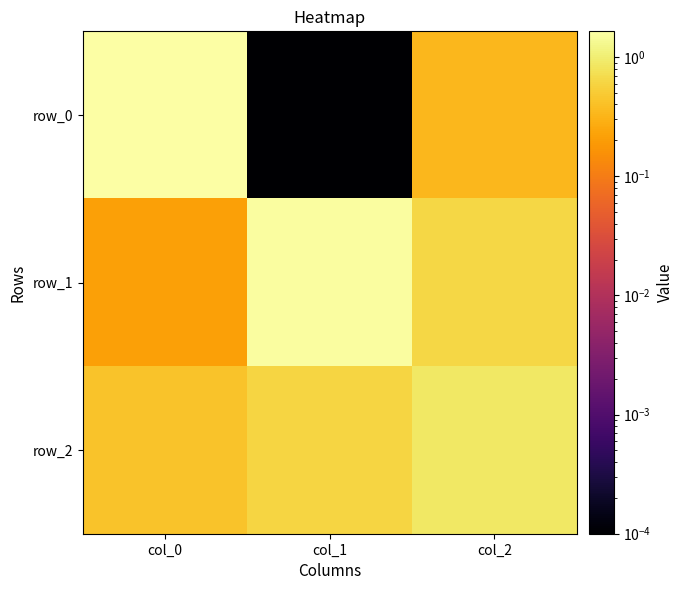

The value of row_1 at col_1 is 1.5. True or false?

True